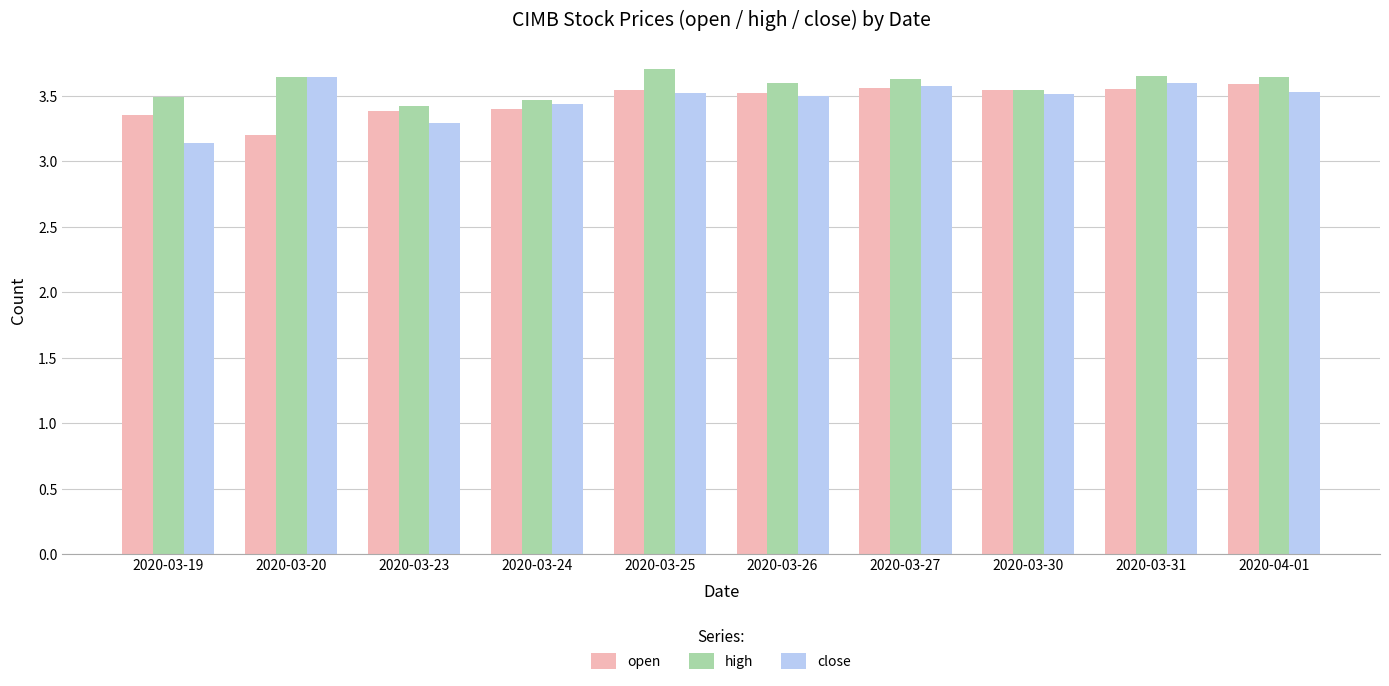

Which series has the largest range (max minus min)?

close